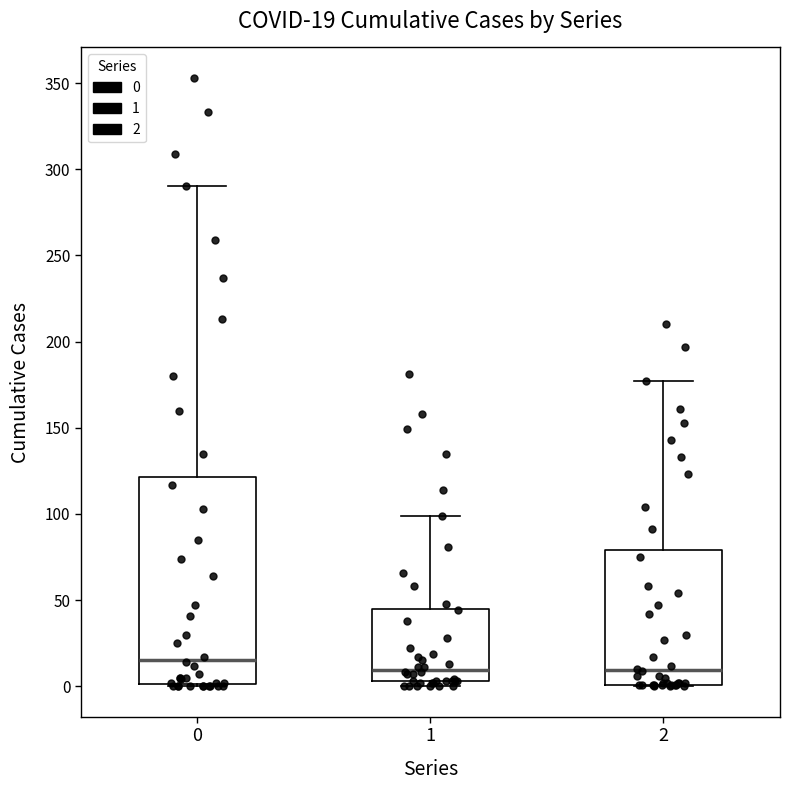

Comparing the boxes themselves (not the whiskers), which one is the tallest?

0